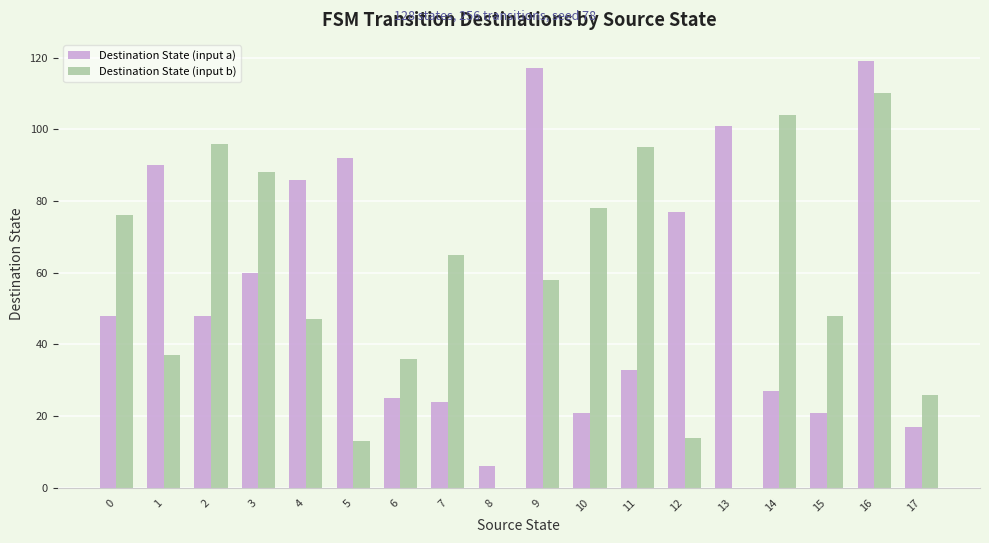

Are the bars horizontal?

No